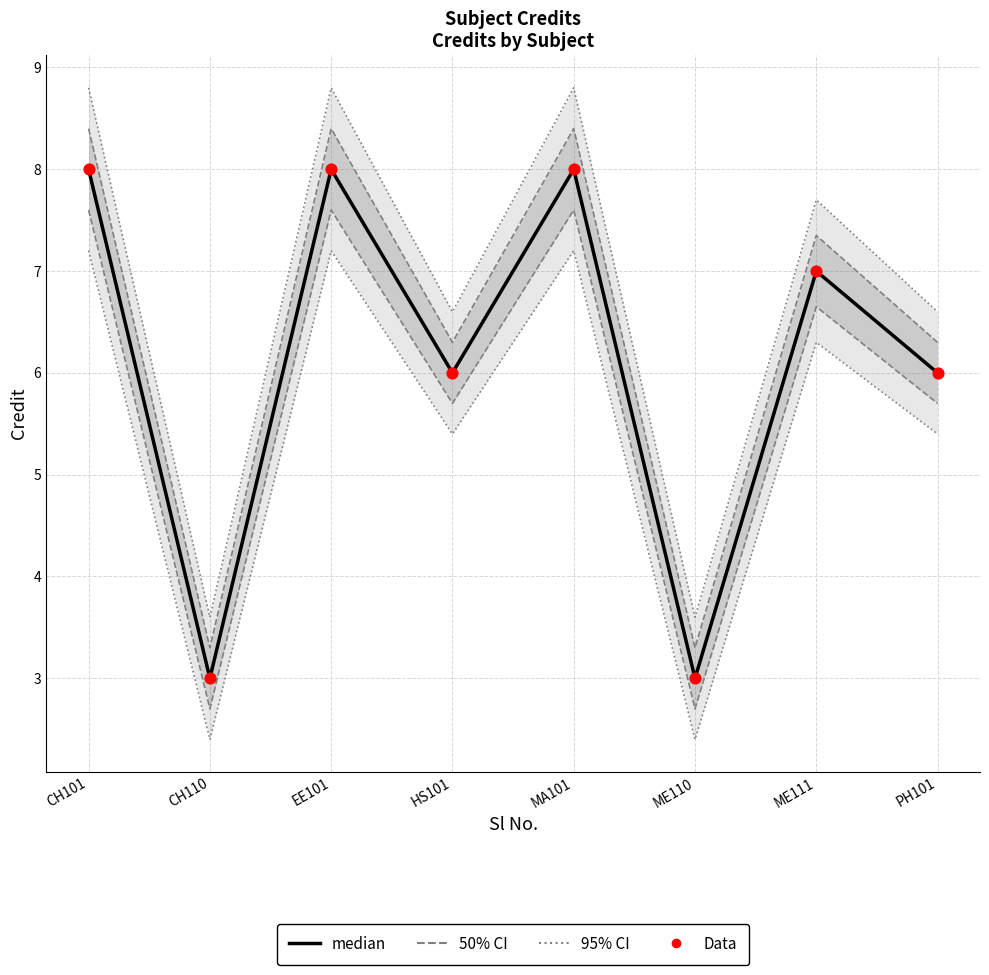

Which series has the largest total across all categories?

median